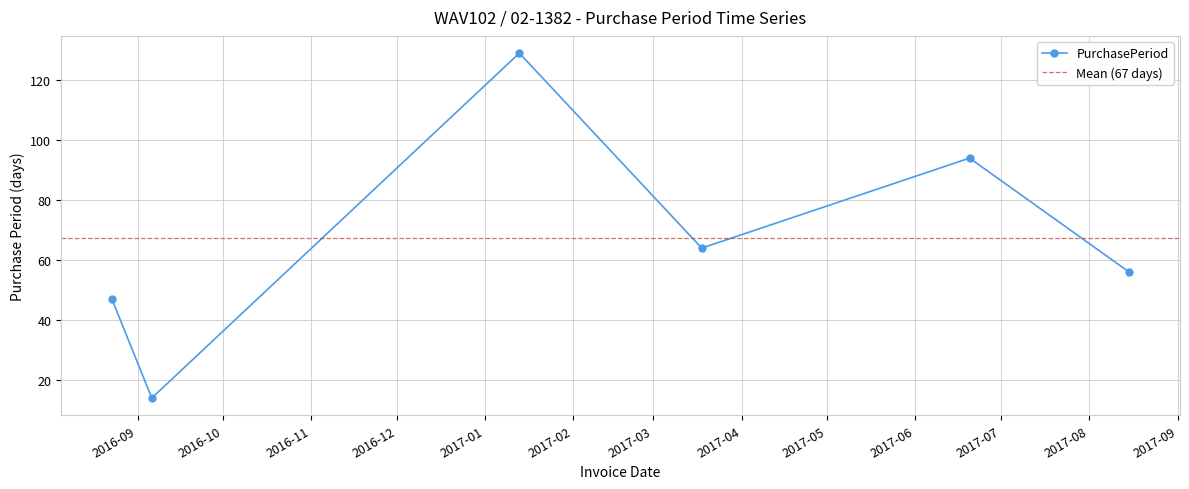

Where is the first local minimum?

2016-09-06